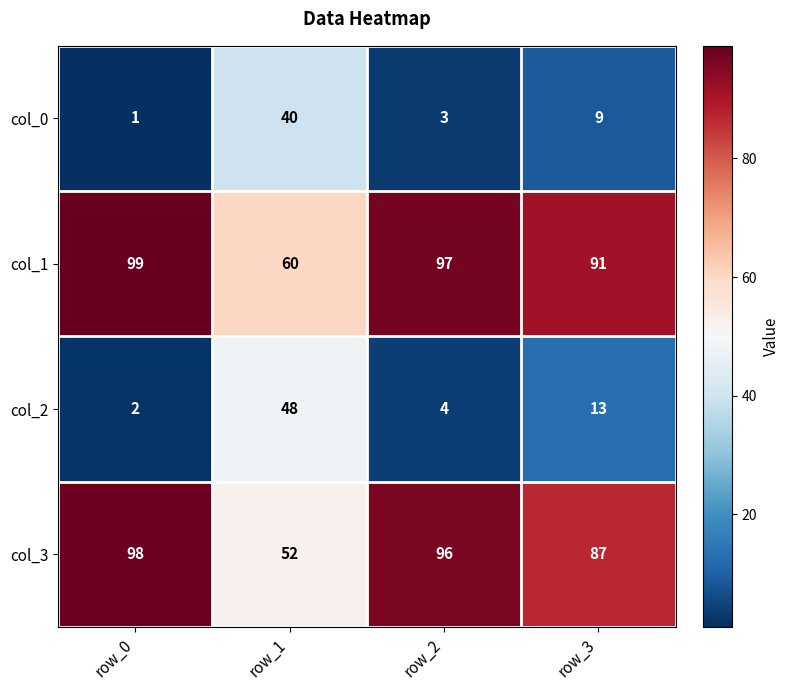

At which label is col_3 closest to 75?

row_3